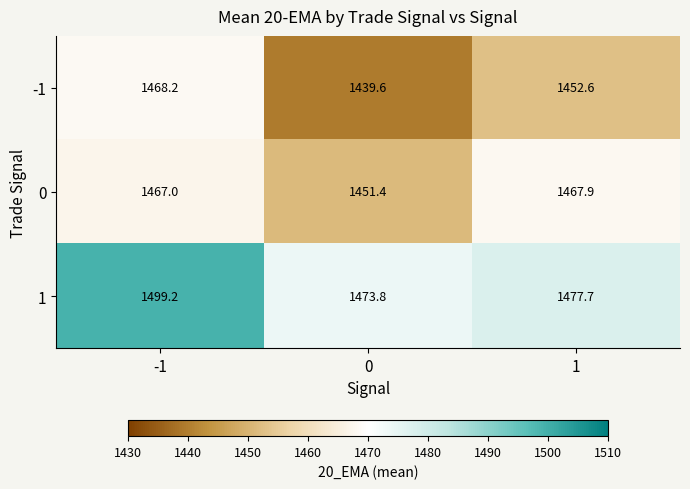

What is the spread (max minus min) of values at -1?

32.2